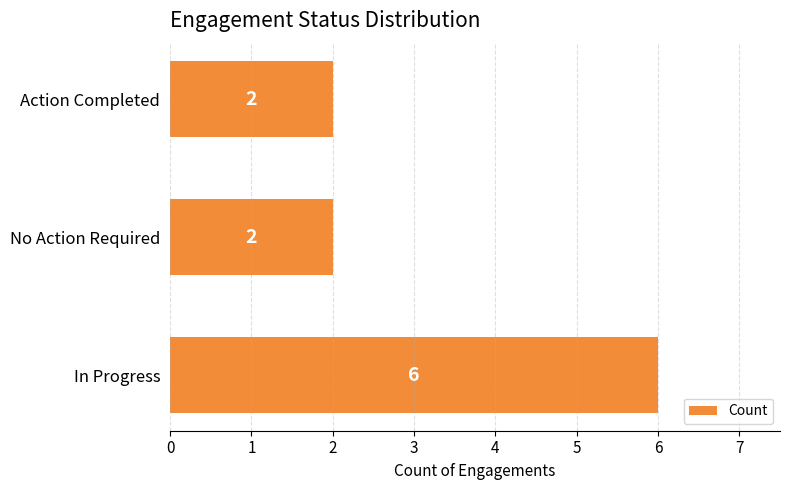

How many categories are shown in the chart?

3